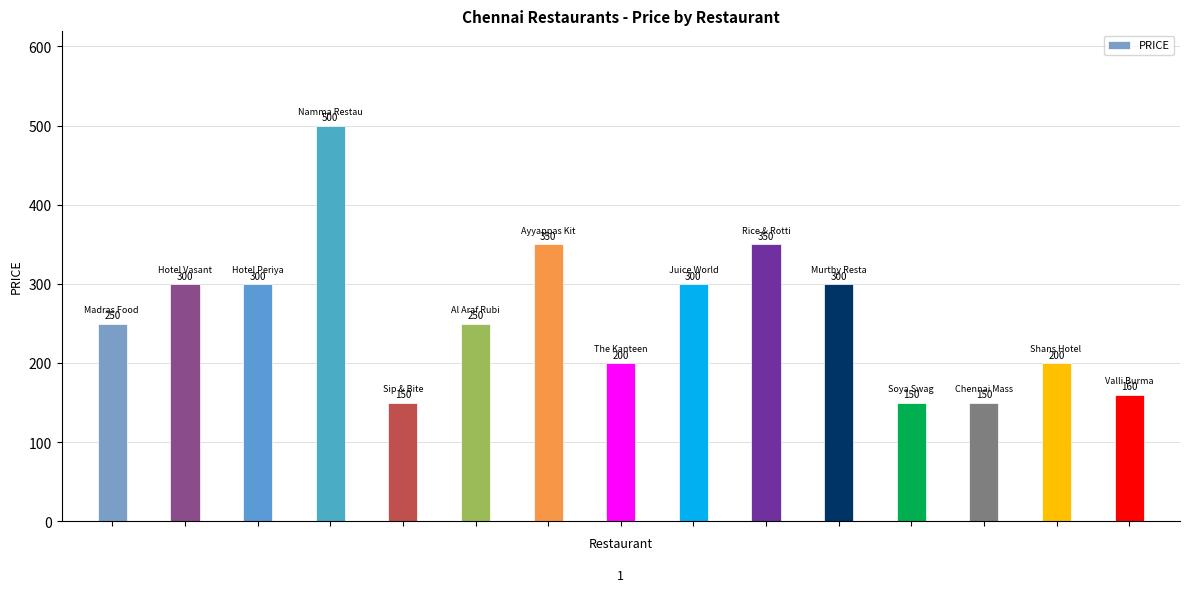

Reading left to right, extract all data points from this chart.

250	300	300	500	150	250	350	200	300	350	300	150	150	200	160